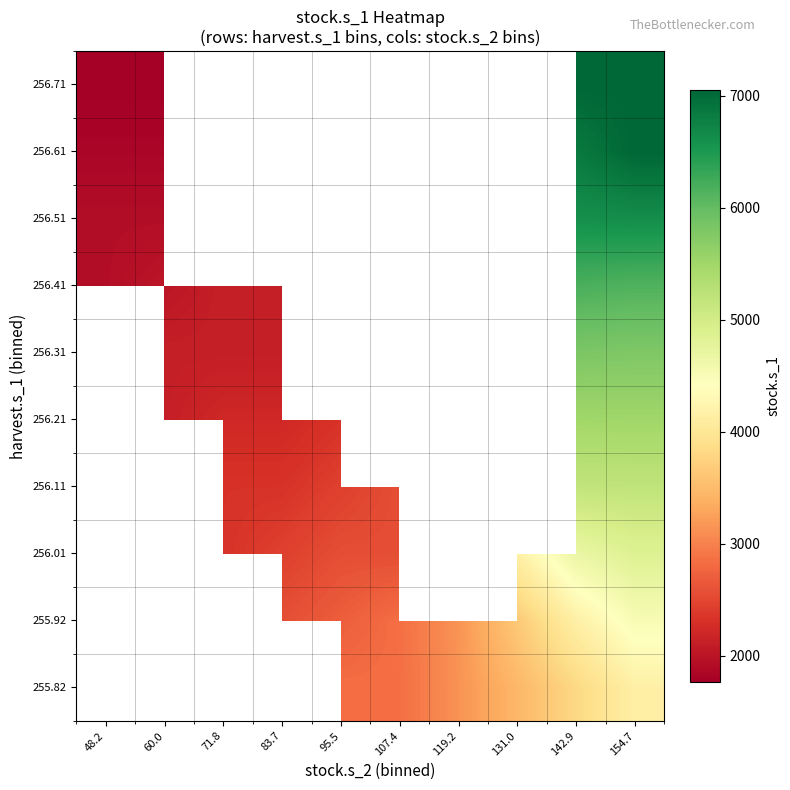

At which category does the chart reach its minimum across all series?

48.2